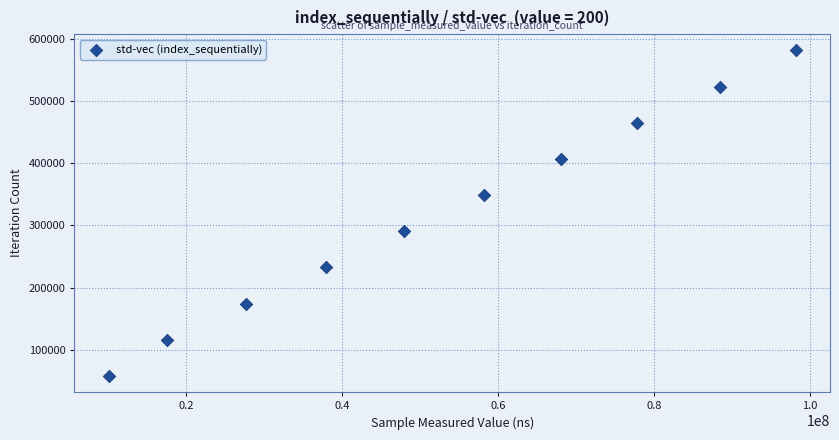

What is the range of X values (max minus min)?

88084188